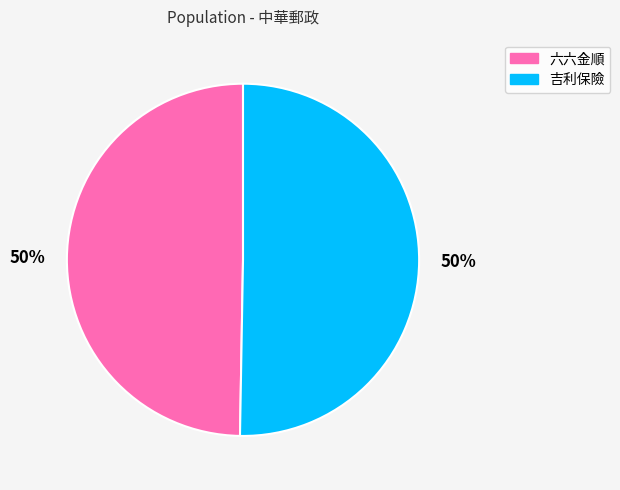

To the nearest percent, what percentage of the pie is 六六金順?

50%